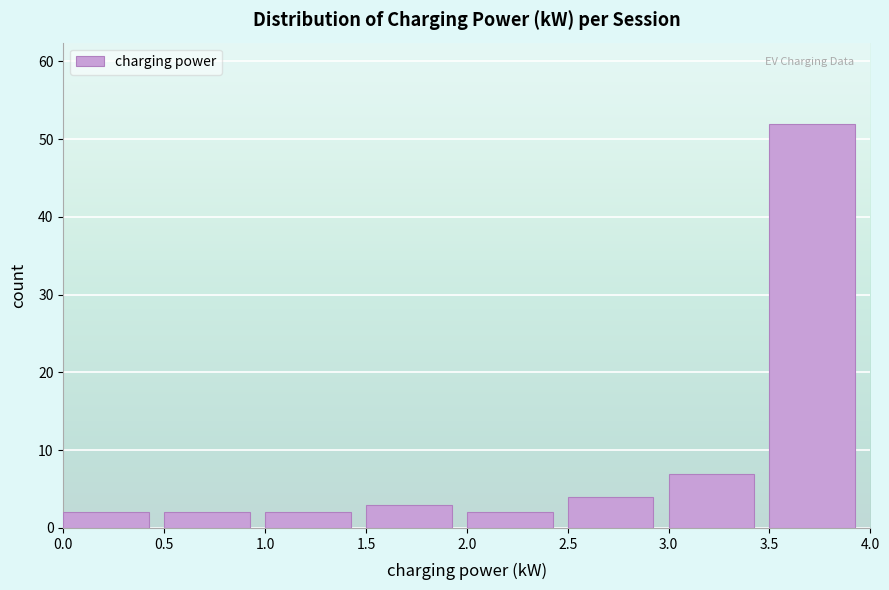

Reading left to right, list every bar in this chart as the range it spans on the x-axis followed by its height. The values are not printed on the chart, so give them approximately, as read against the axis.

0.0 to 0.5: 2
0.5 to 1.0: 2
1.0 to 1.5: 2
1.5 to 2.0: 3
2.0 to 2.5: 2
2.5 to 3.0: 4
3.0 to 3.5: 7
3.5 to 4.0: 52